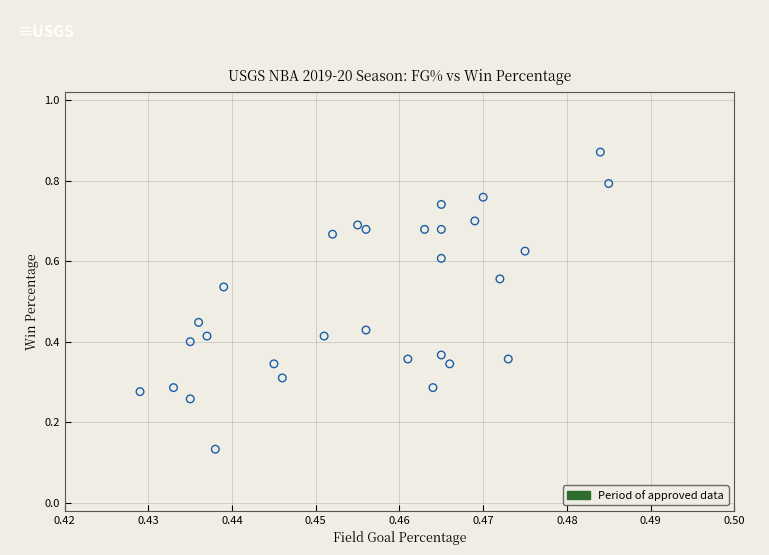

How many data points are displayed?

30